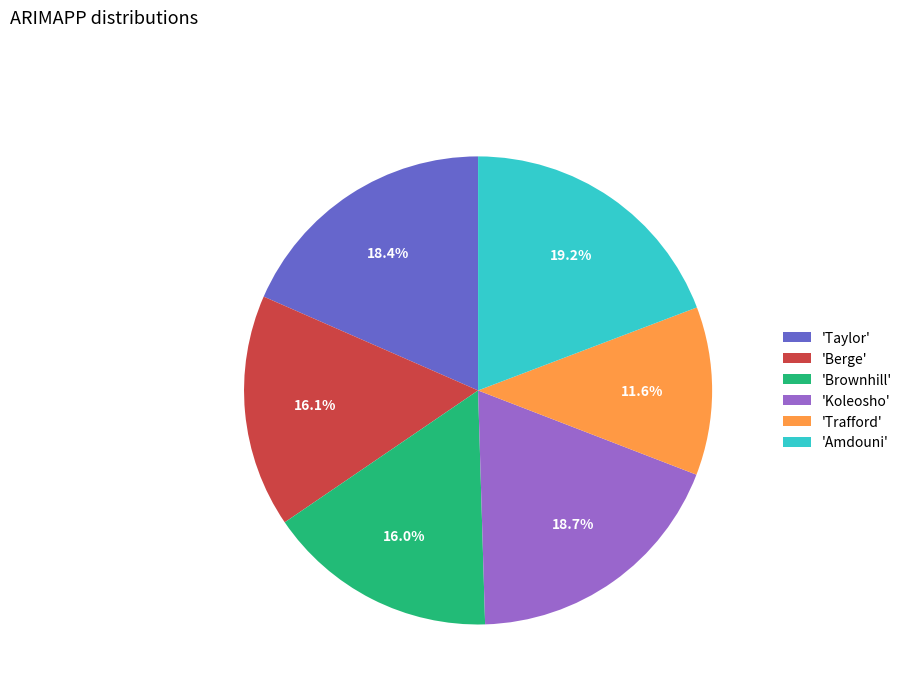

What percentage is NOT represented by 'Amdouni'?

80.8%